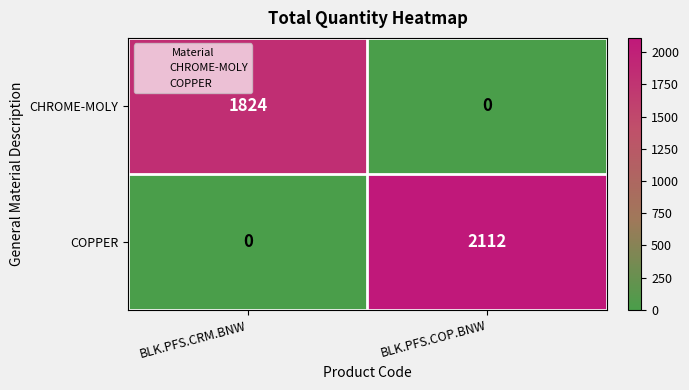

How many categories are shown in the chart?

2